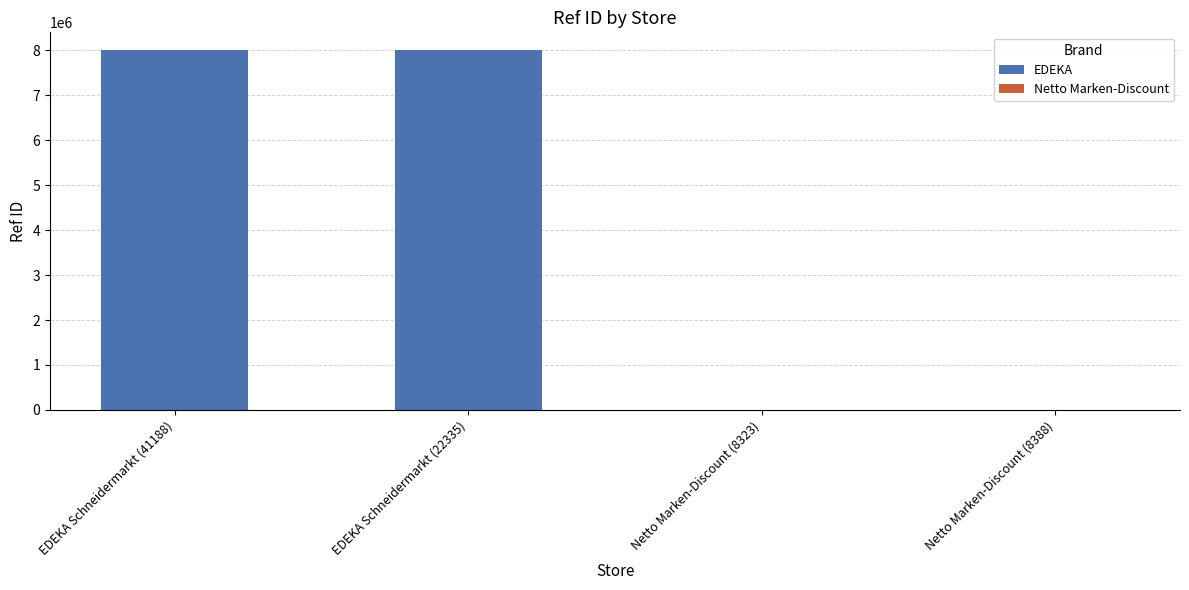

Reading left to right, list all the values displayed in this chart.

8001934	8001477	8323	8388